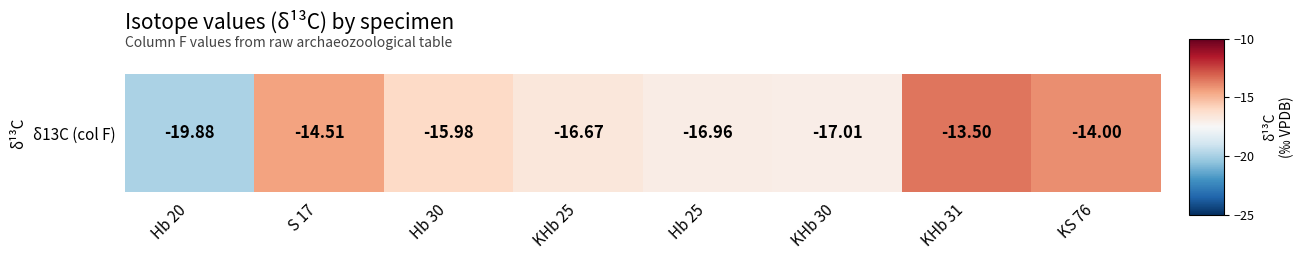

List the labels in order of value, largest first.

KHb 31, KS 76, S 17, Hb 30, KHb 25, Hb 25, KHb 30, Hb 20